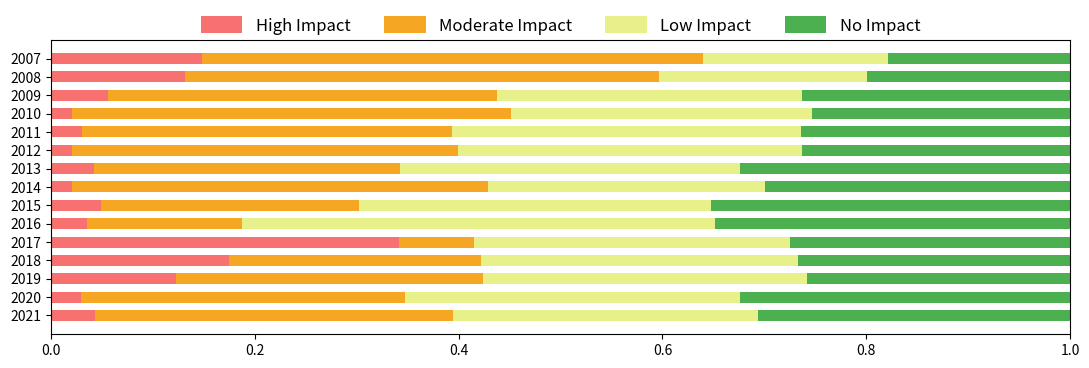

What is the total value across all series at 2019?

1.0